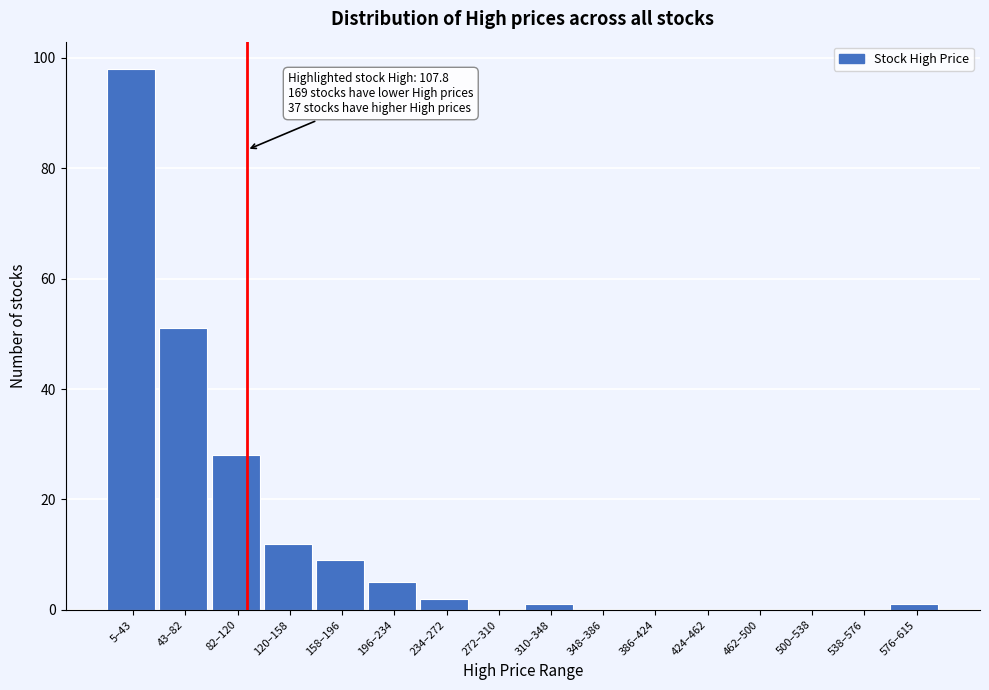

Reading left to right, transcribe all the data shown in this chart.

5–43=98	43–82=51	82–120=28	120–158=12	158–196=9	196–234=5	234–272=2	272–310=0	310–348=1	348–386=0	386–424=0	424–462=0	462–500=0	500–538=0	538–576=0	576–615=1